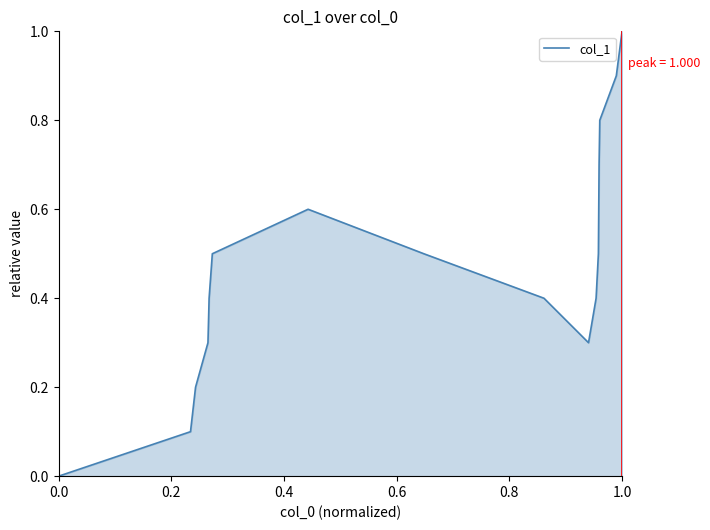

What is the maximum value shown in the chart?

1.0